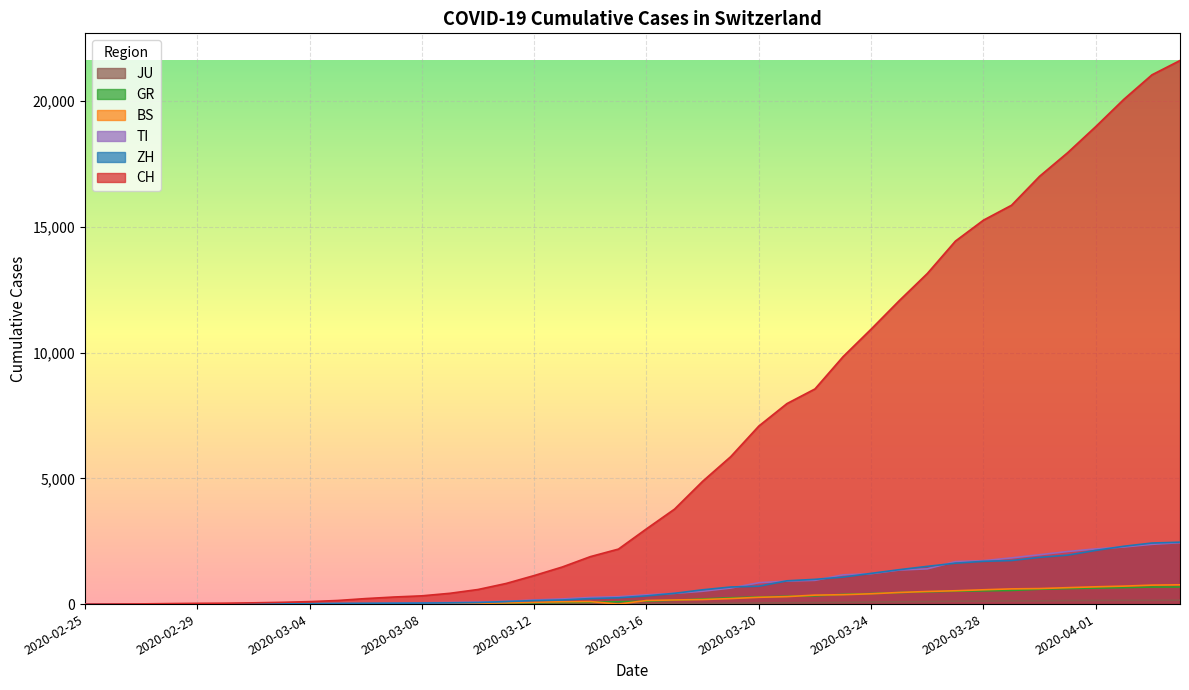

Is the value of ZH at 2020-03-27 greater than the value of JU at 2020-02-28?

Yes